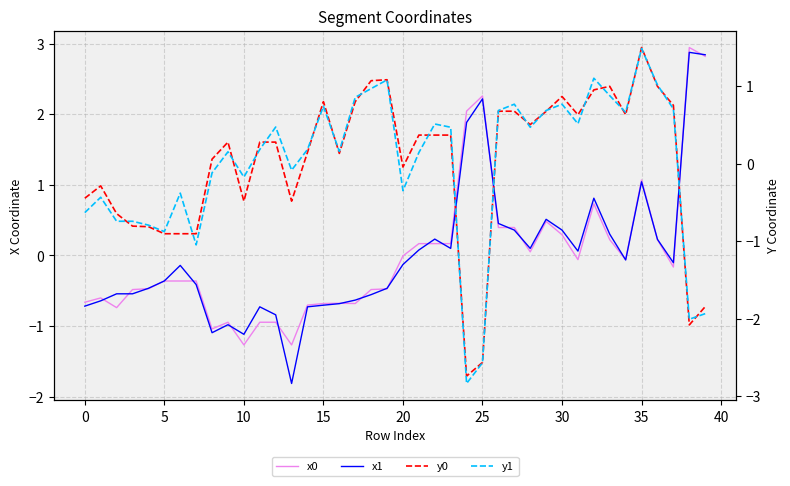

True or false: x0 and y0 cross at least once.

True